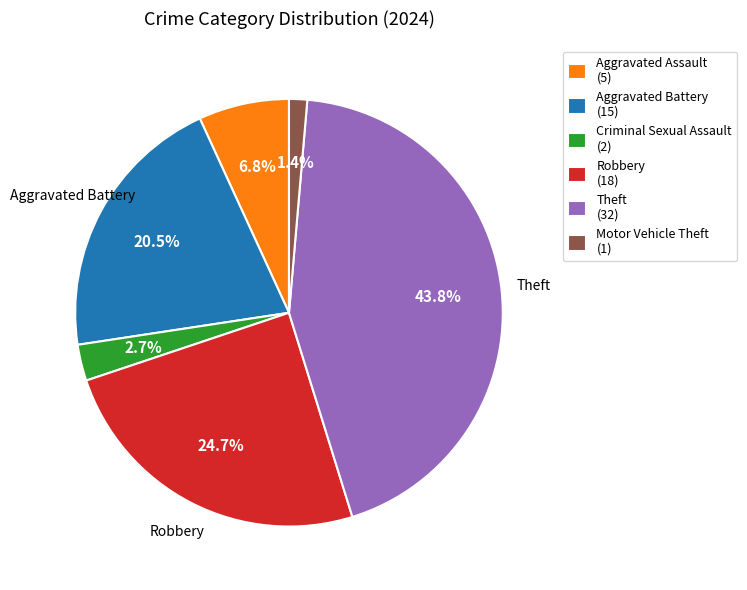

Is there a majority slice in this chart?

No